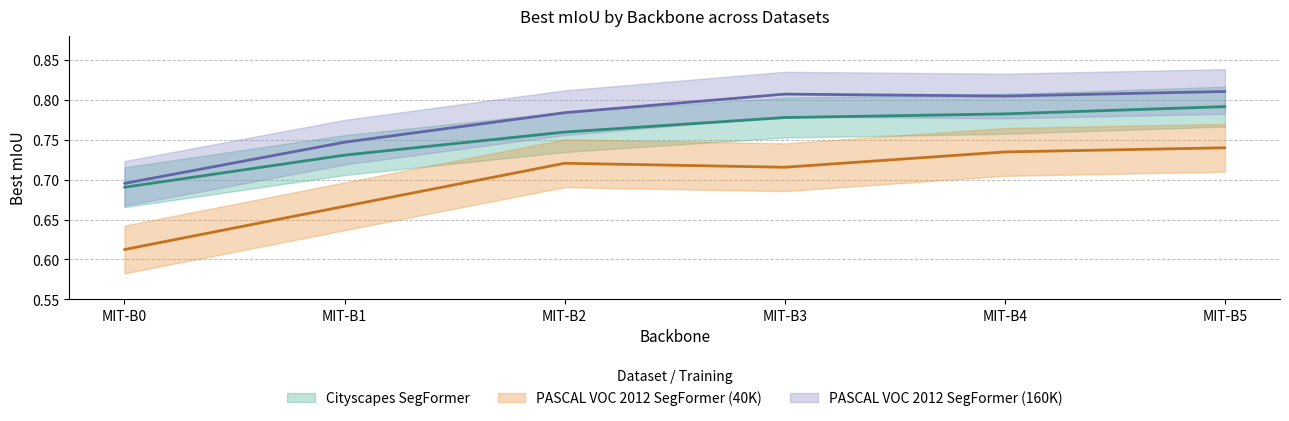

At how many categories does at least one series exceed 0?

6